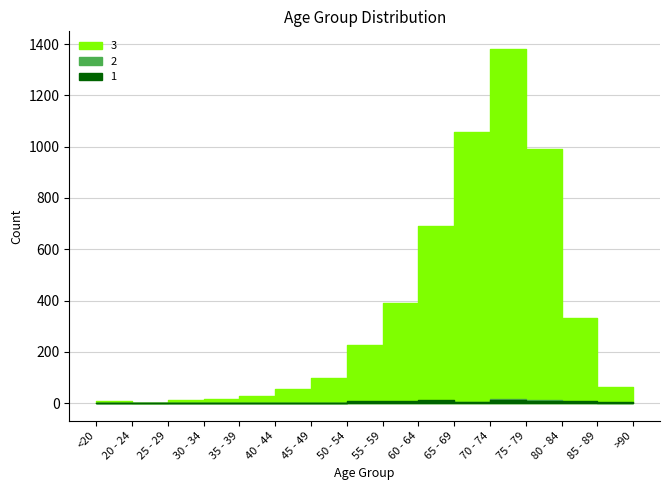

The value of 2 at 35 - 39 is 1. True or false?

False